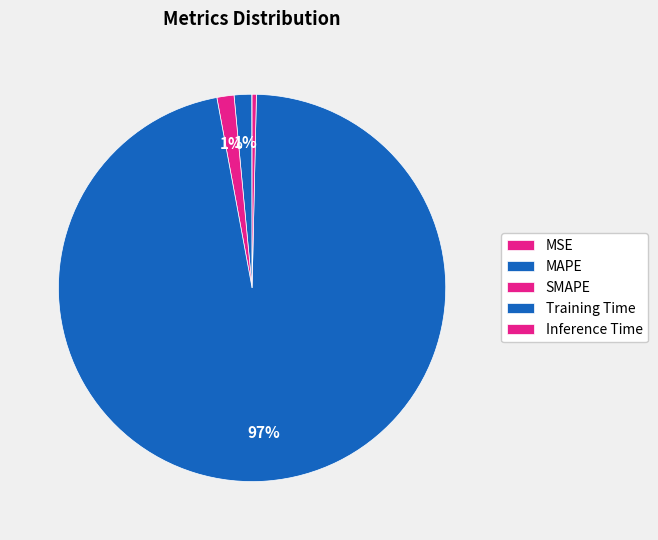

How many slices are in this pie chart?

5